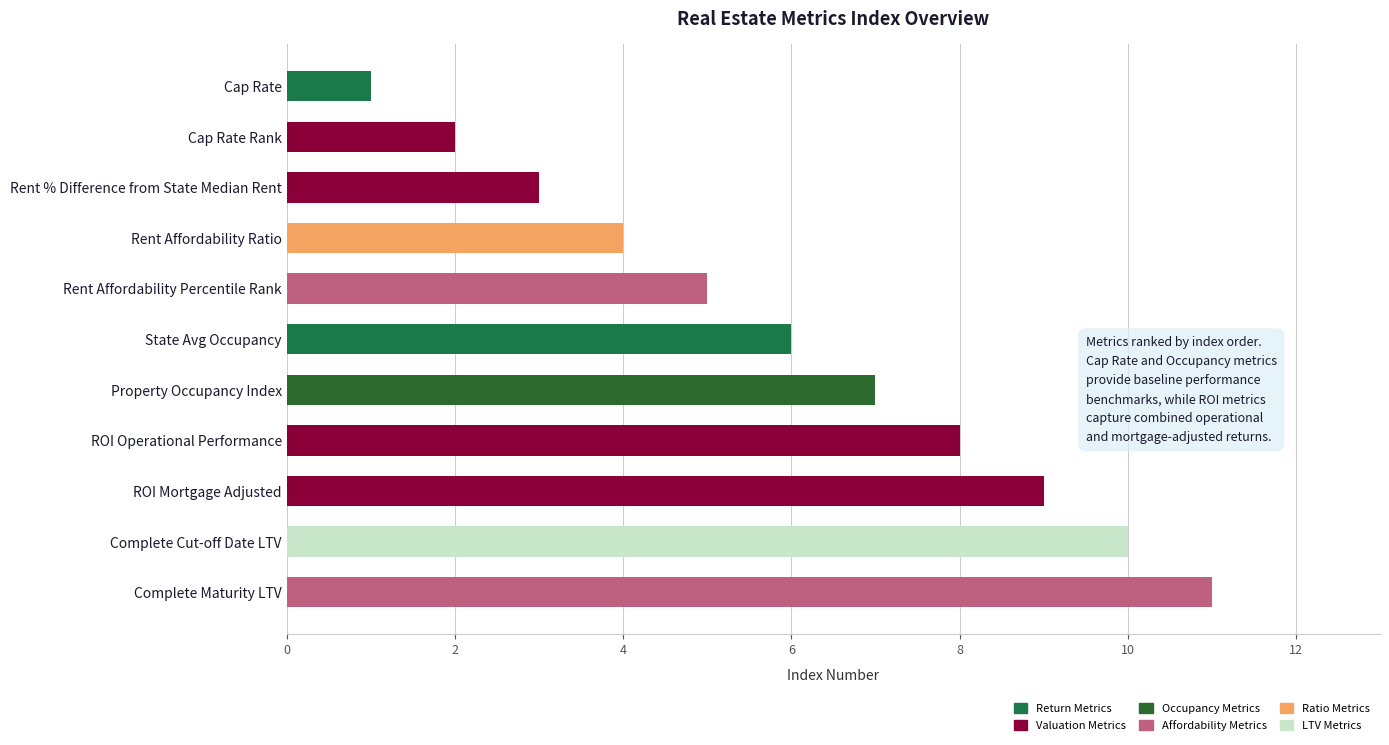

Where is the data nearest to the value 6?

State Avg Occupancy